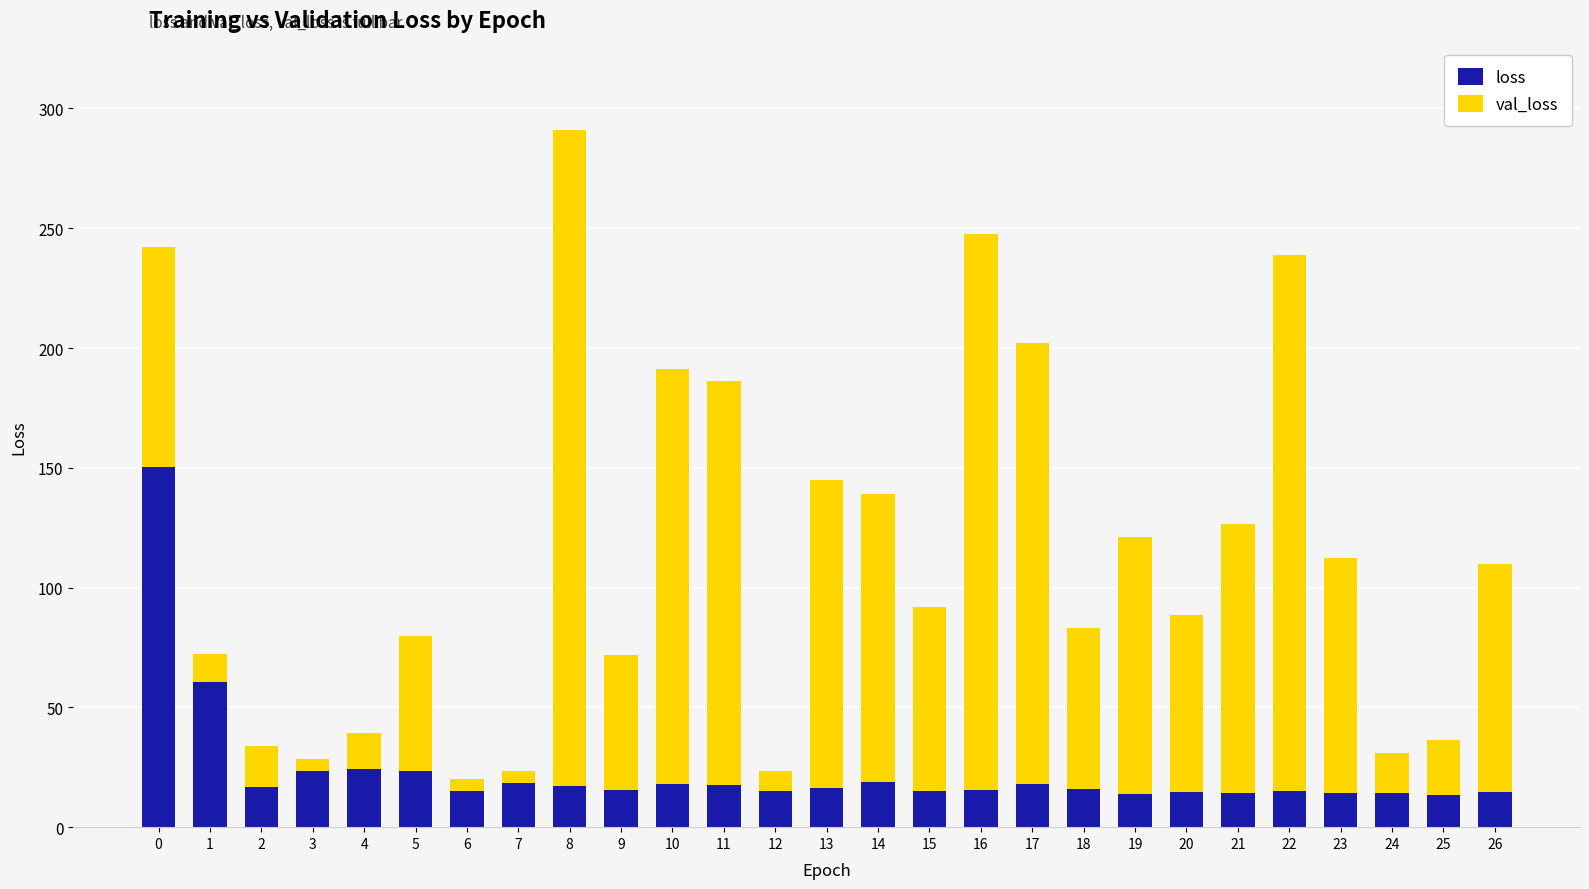

What is the value of the loss bar at the 1st from the left?

150.2